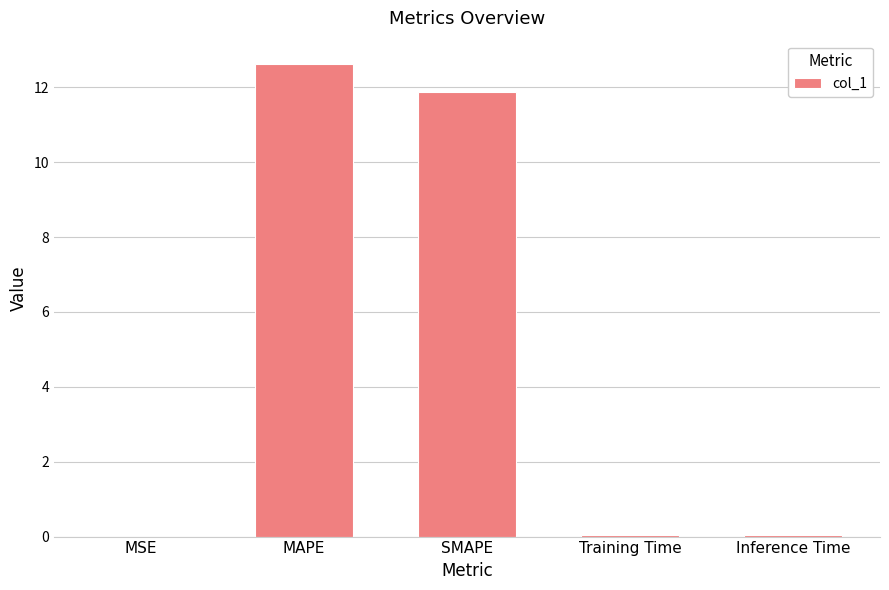

At which category does the chart reach its peak across all series?

MAPE